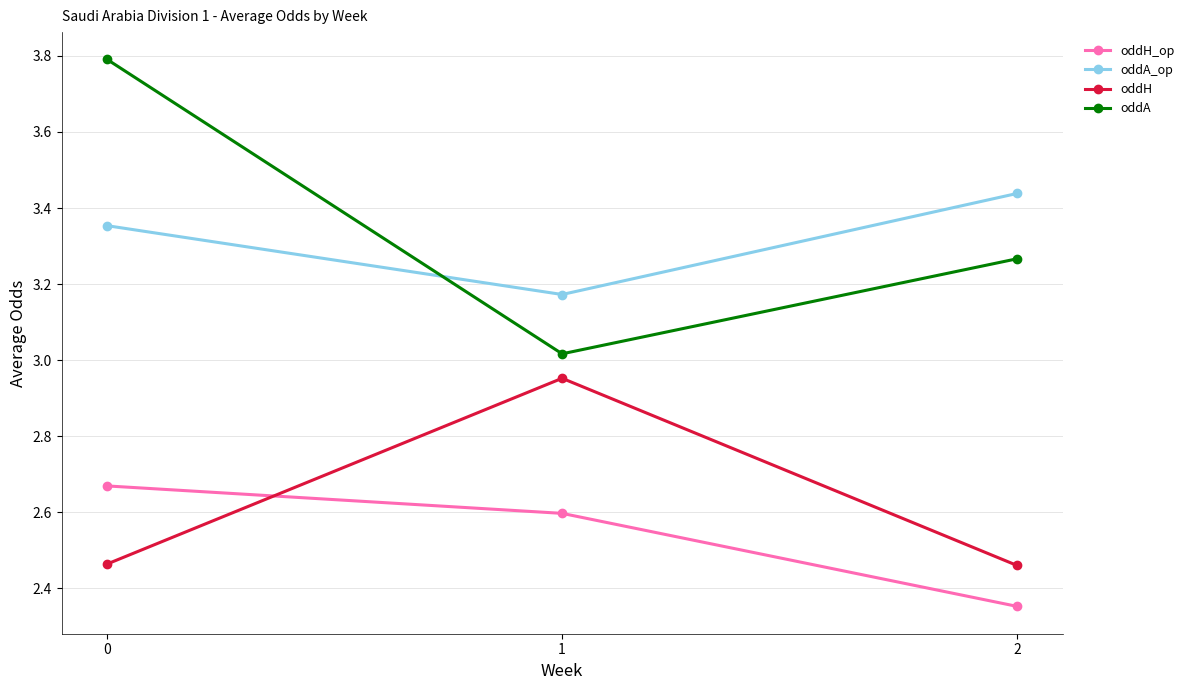

Count the number of categories in the chart.

3